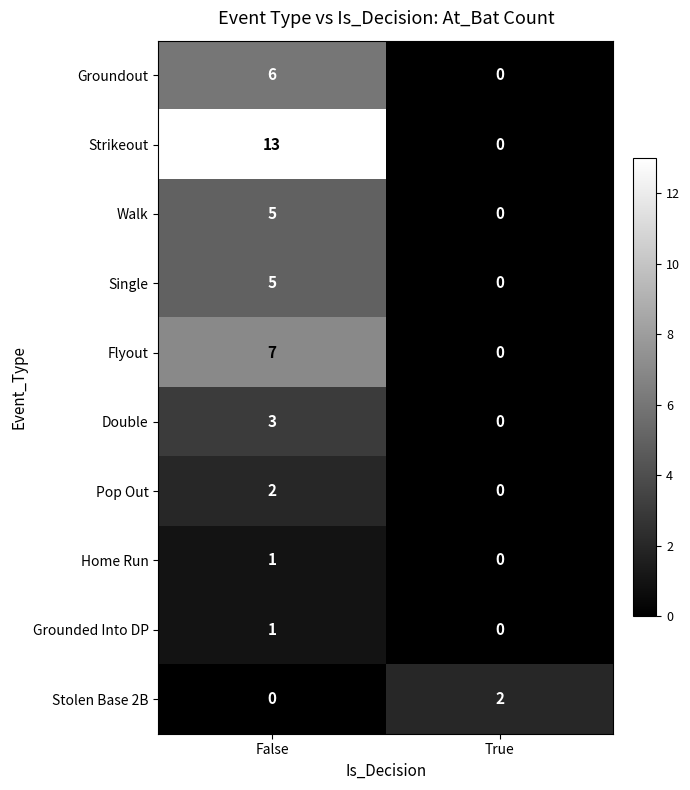

At which label is Walk closest to 2?

True